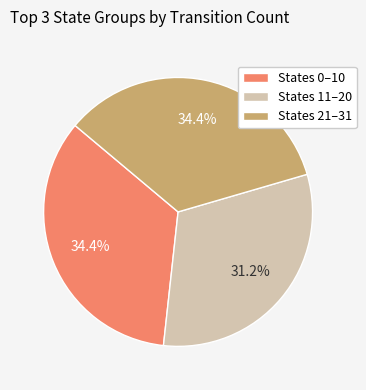

Combined, what portion of the pie is States 0–10 and States 21–31?

68.8%